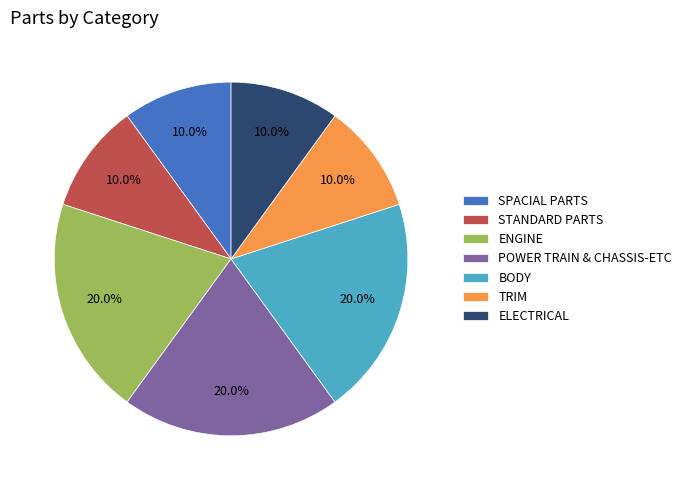

To the nearest percent, what is the average slice percentage?

14%